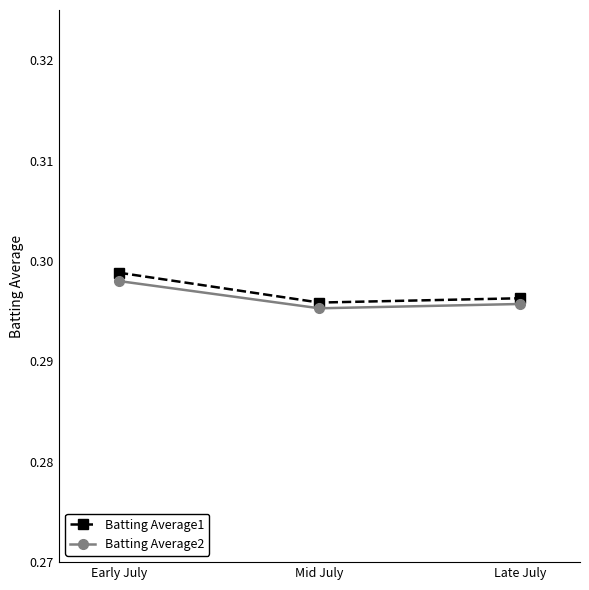

What is the label of the 2nd point from the left?

Mid July